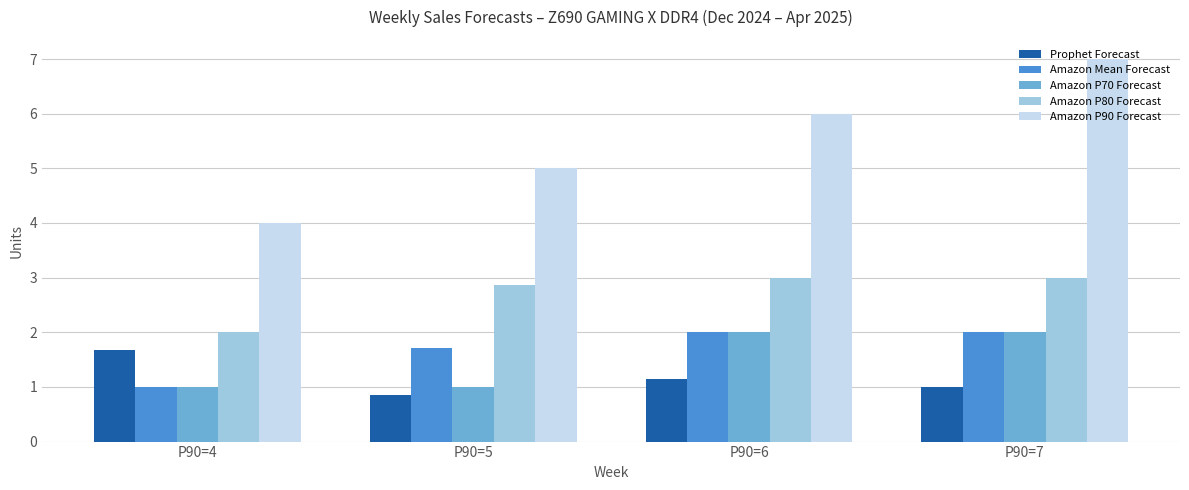

Which category has the lowest value in the Amazon P80 Forecast series?

P90=4